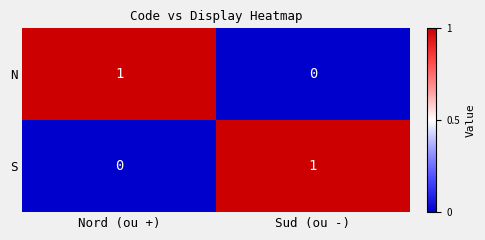

True or false: S has a value of 1 at Sud (ou -).

True